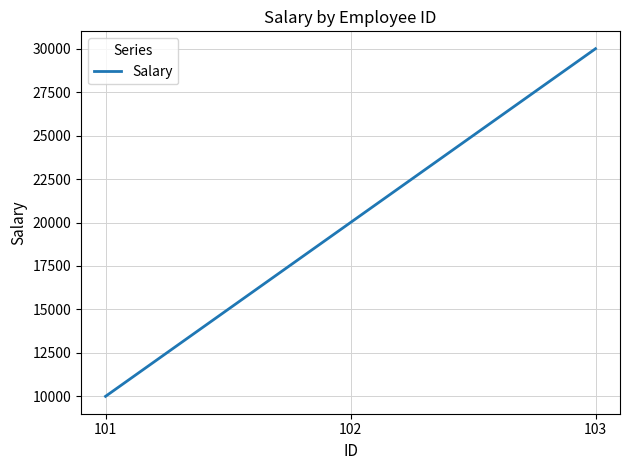

Between 103 and 102, which is larger?

103